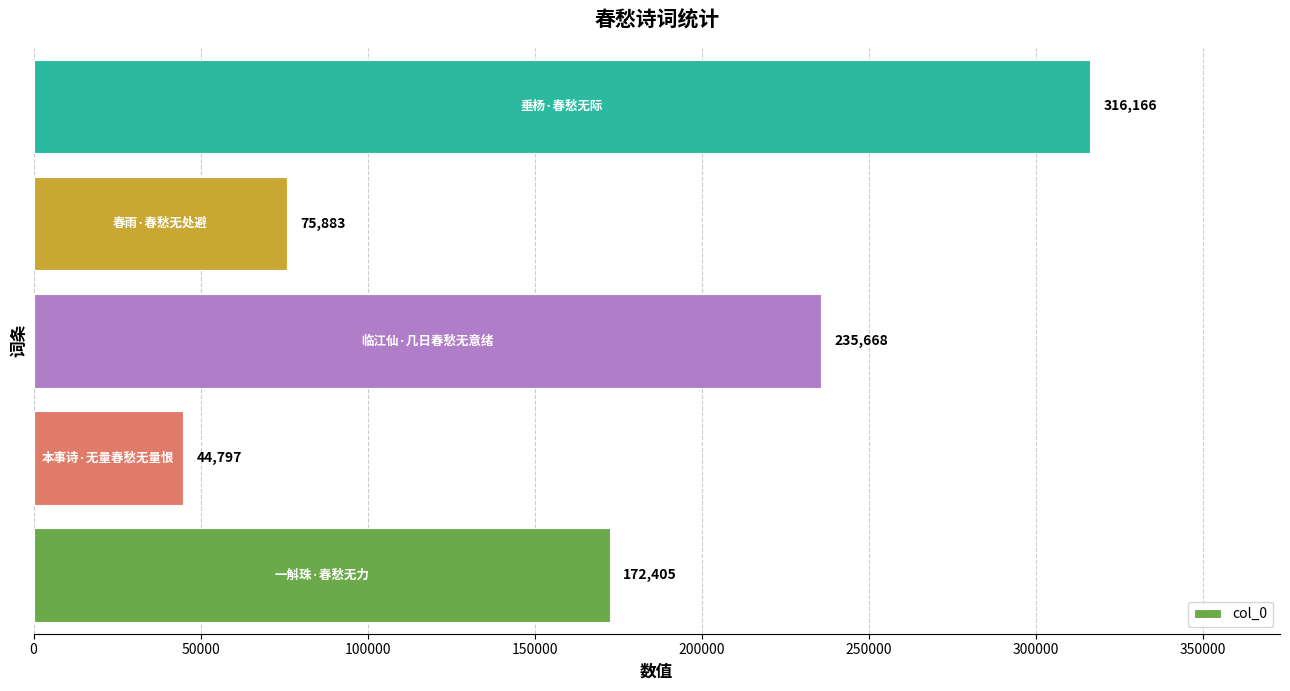

Count the values in the range 75883 to 235668.

3